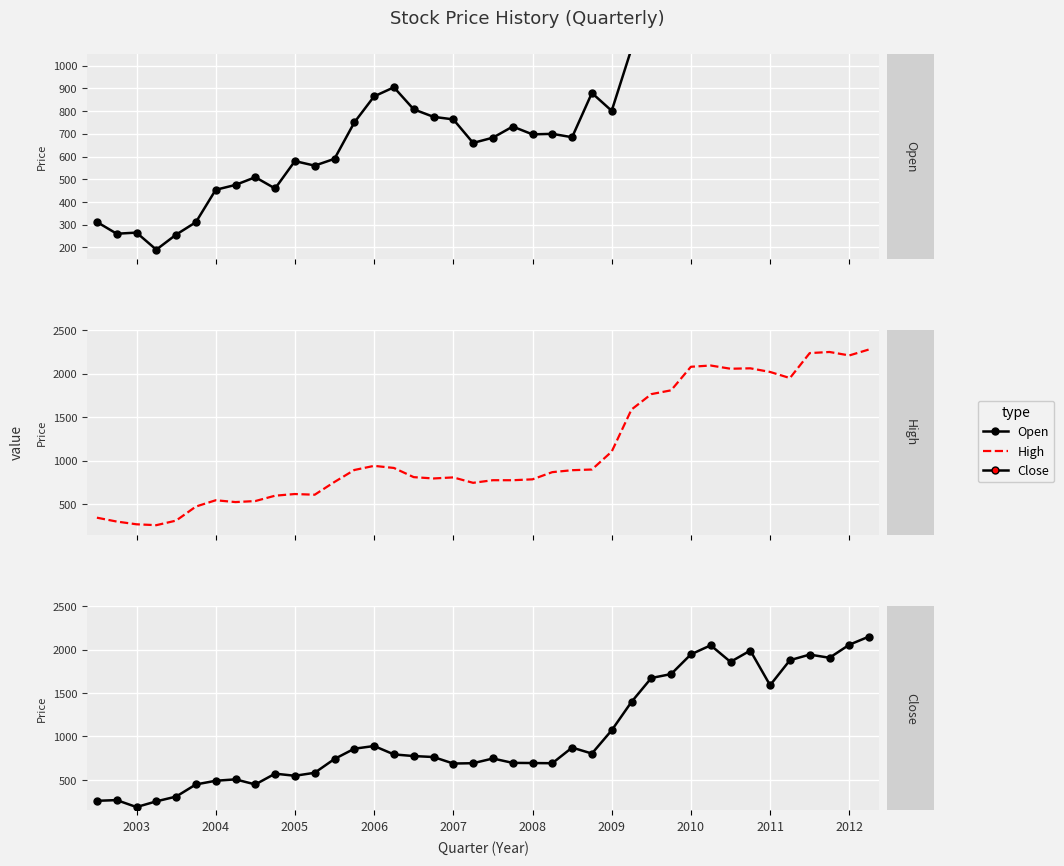

Which series changed the most between 2007 and 10?

Open